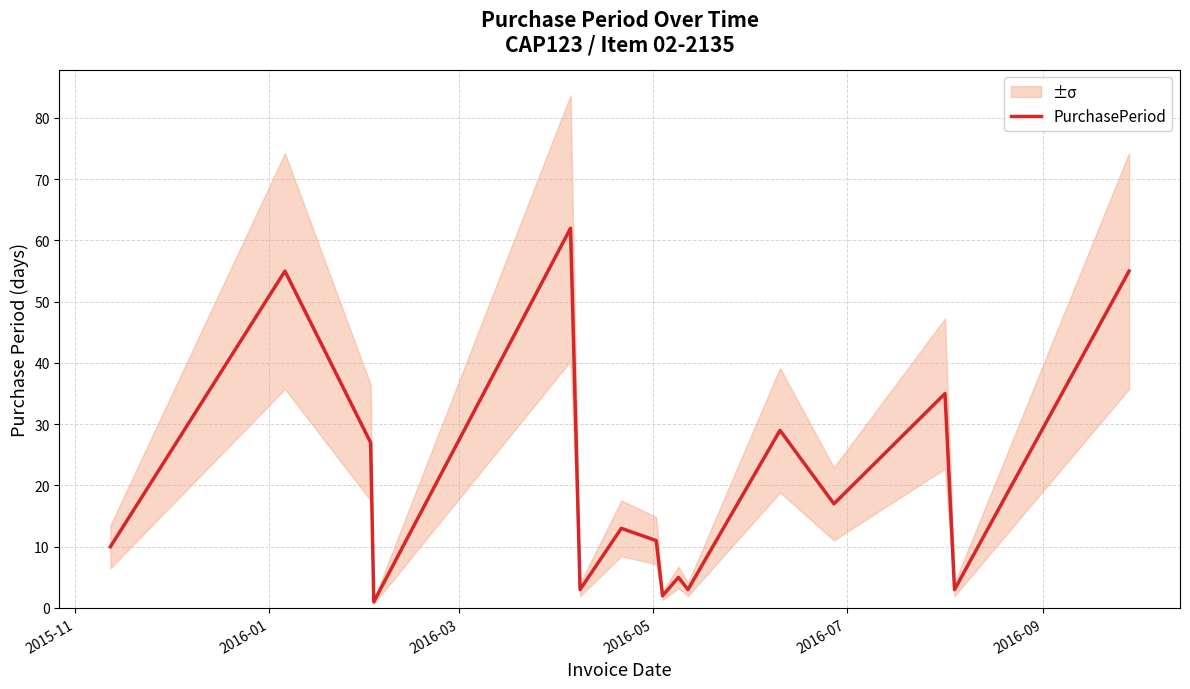

What is the highest value of the PurchasePeriod series?

62